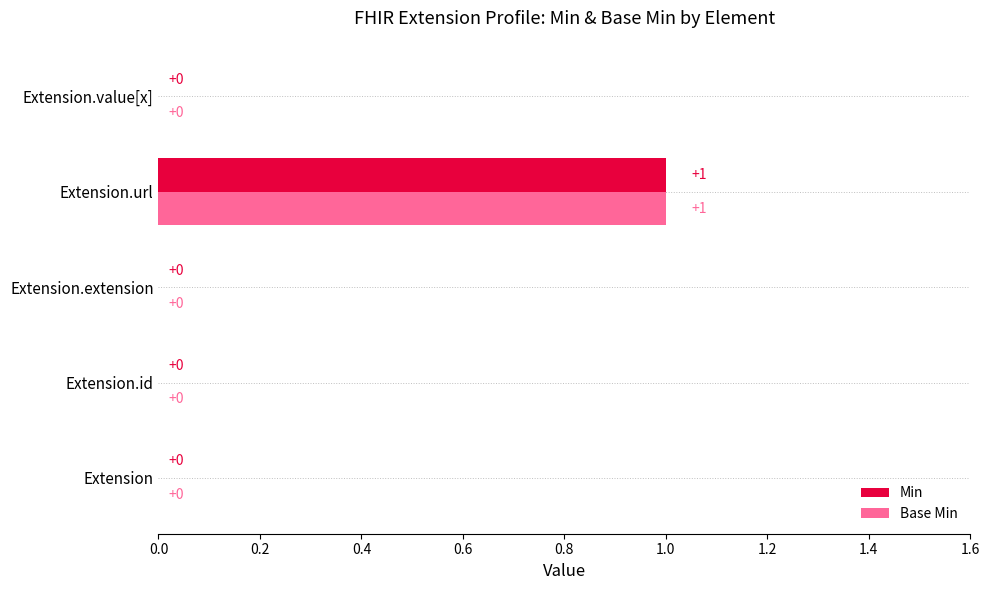

Is the value of Base Min at Extension.url greater than the value of Min at Extension.extension?

Yes